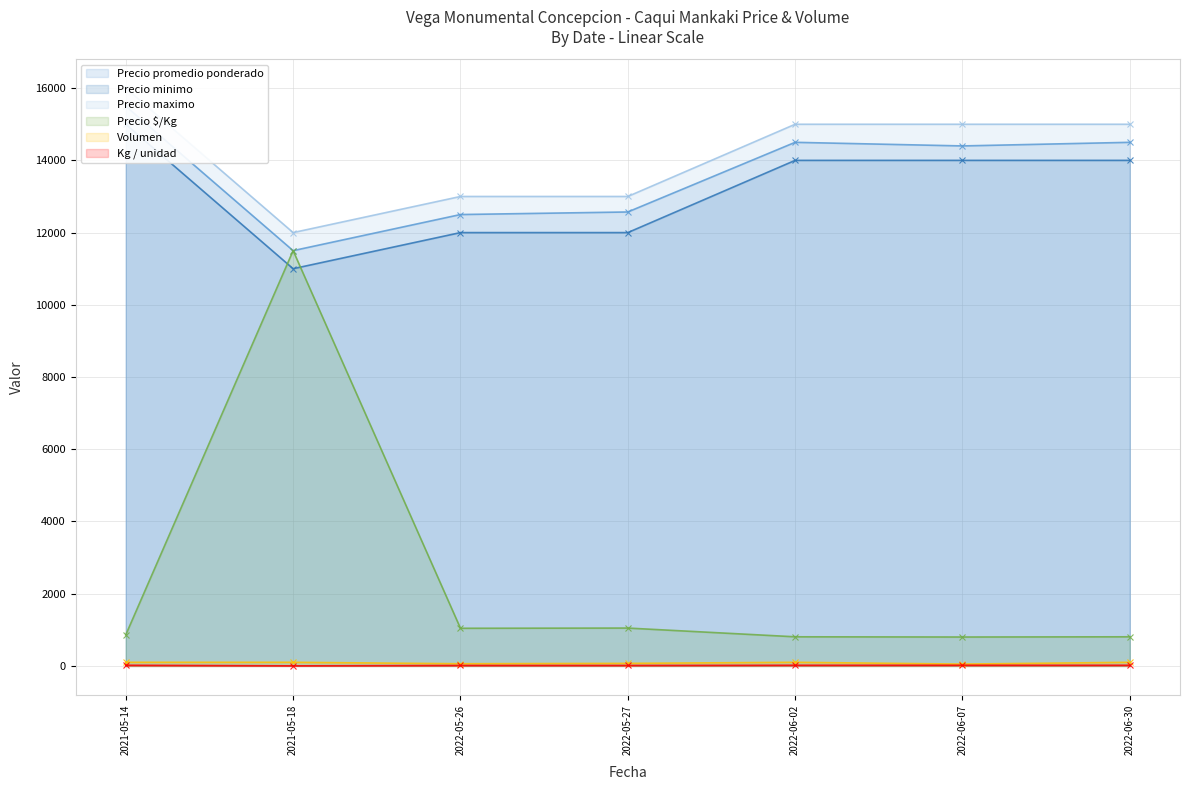

Reading right to left, transcribe all the data shown in this chart.

Precio promedio ponderado: 14500	14400	14500	12571	12500	11500	15500
Precio minimo: 14000	14000	14000	12000	12000	11000	15000
Precio maximo: 15000	15000	15000	13000	13000	12000	16000
Precio $/Kg: 806	800	806	1048	1042	11500	861
Volumen: 100	50	100	70	60	100	100
Kg / unidad: 18	18	18	12	12	1	18